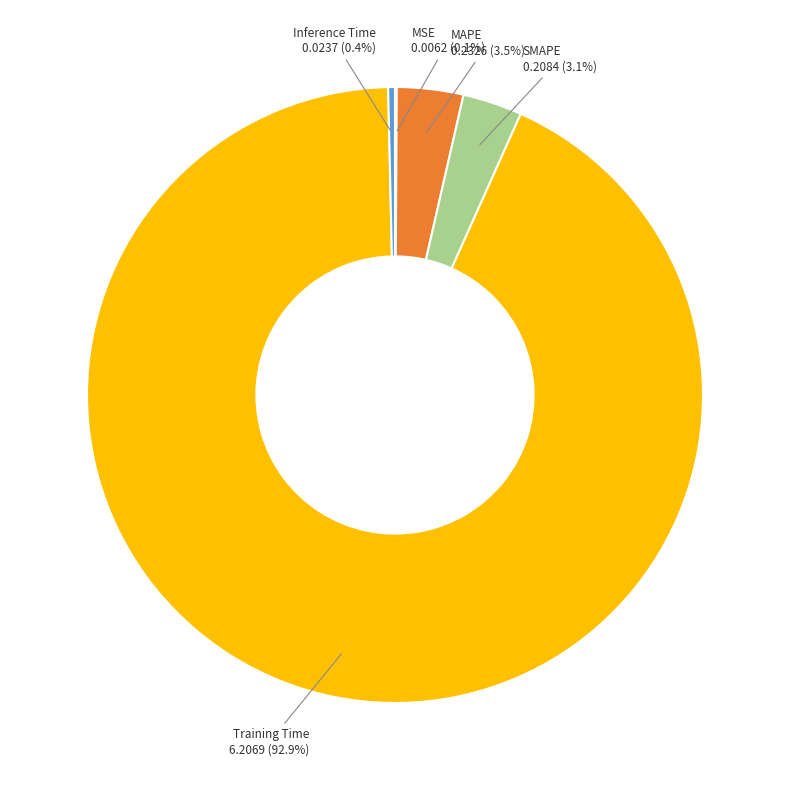

Is it true that Inference Time is 13% of the pie?

False